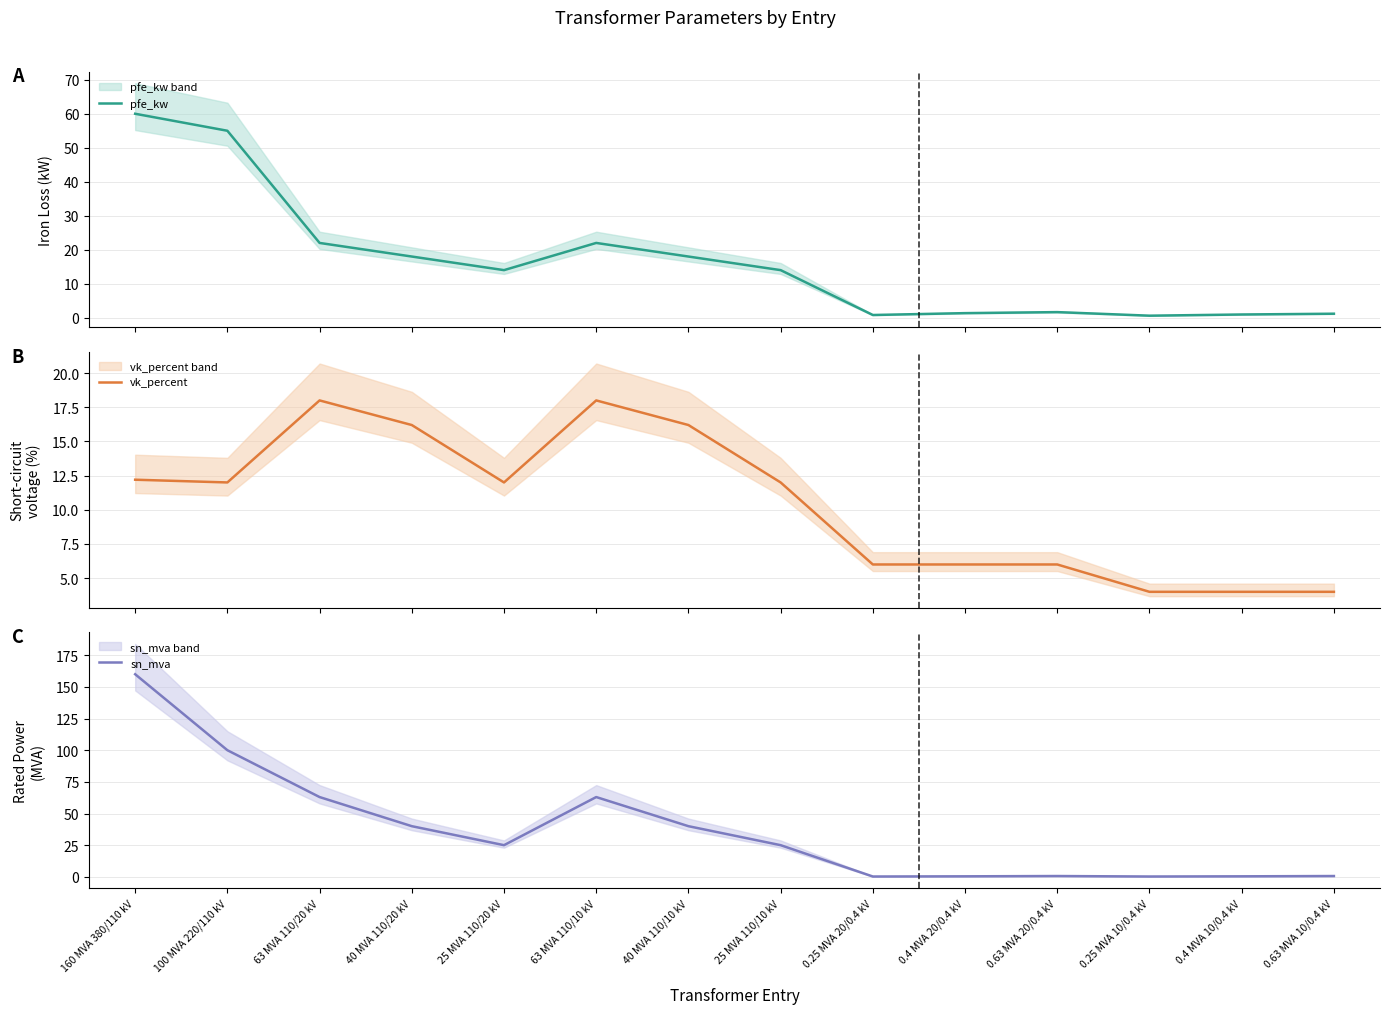

How many lines are shown in the chart?

3